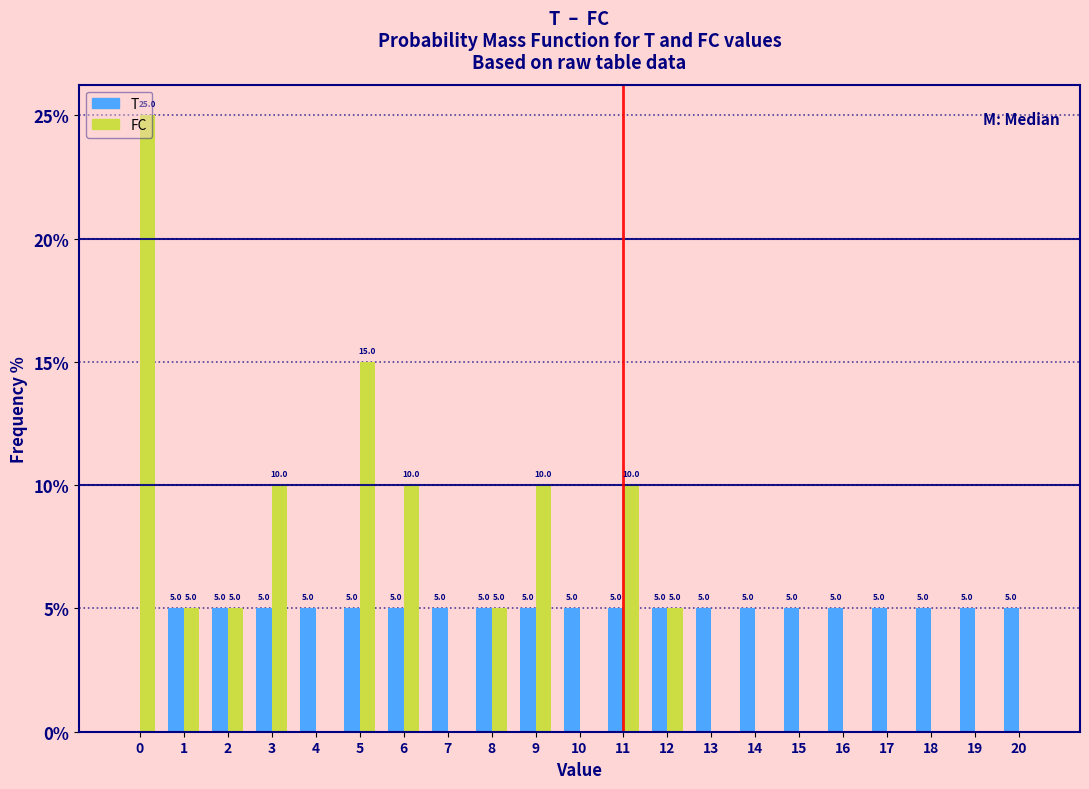

What is the greatest value displayed?

25